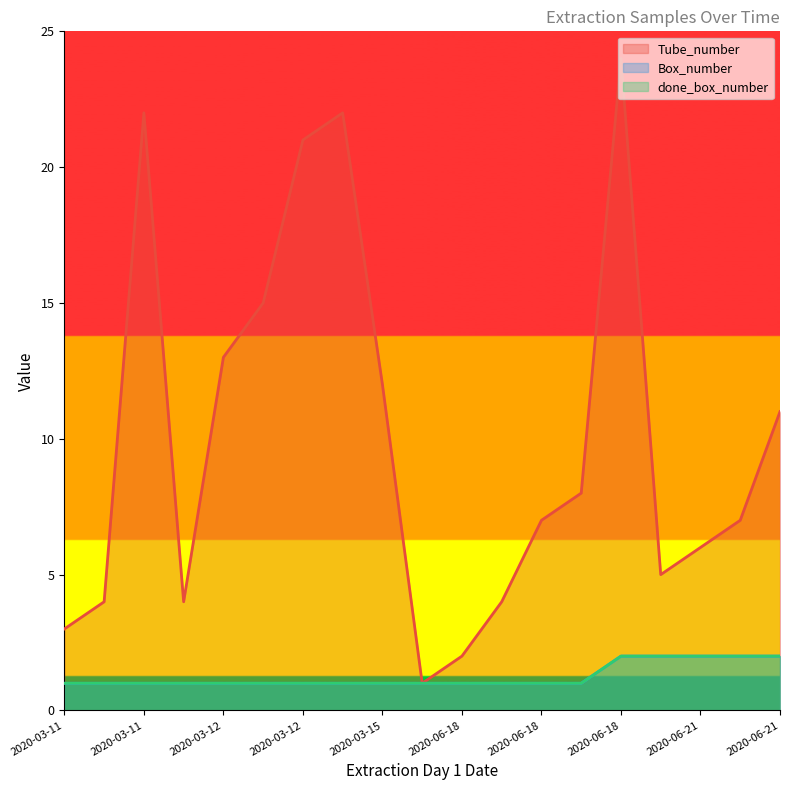

Read the Tube_number value at 2020-06-21, to the nearest 10.

10